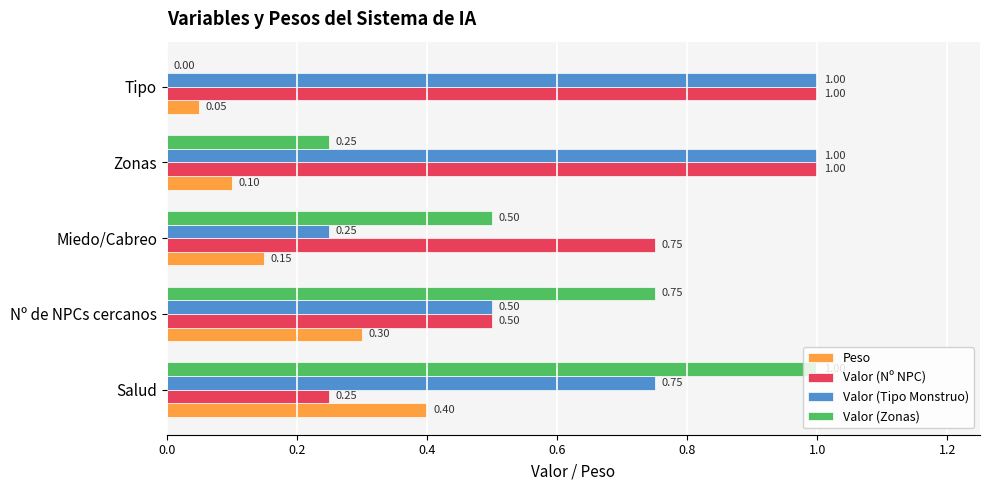

Where is Peso nearest to the value 0?

Tipo